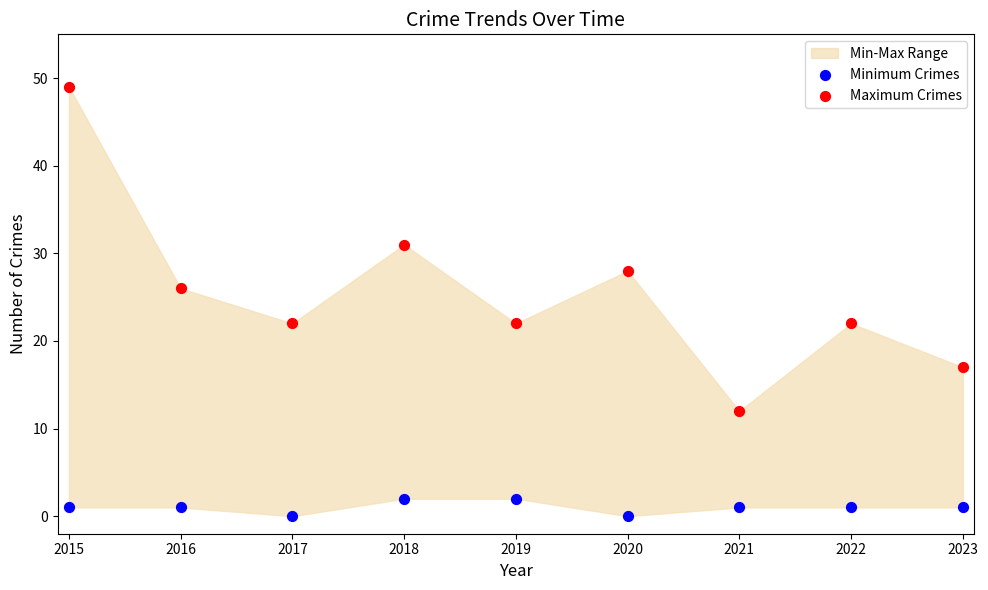

Which series has the largest Y range (max minus min)?

Maximum Crimes